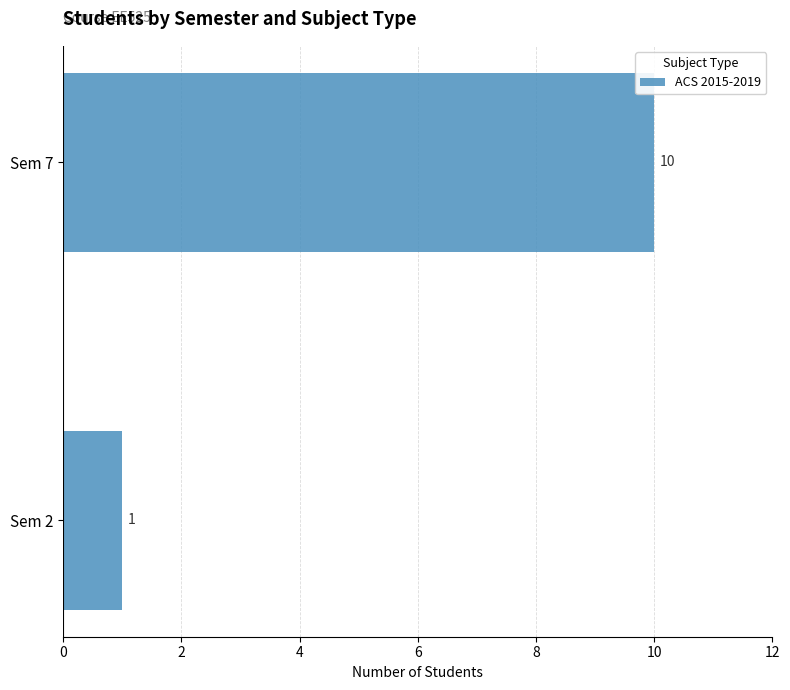

Reading top to bottom, extract all data points from this chart.

Sem 7=10	Sem 2=1